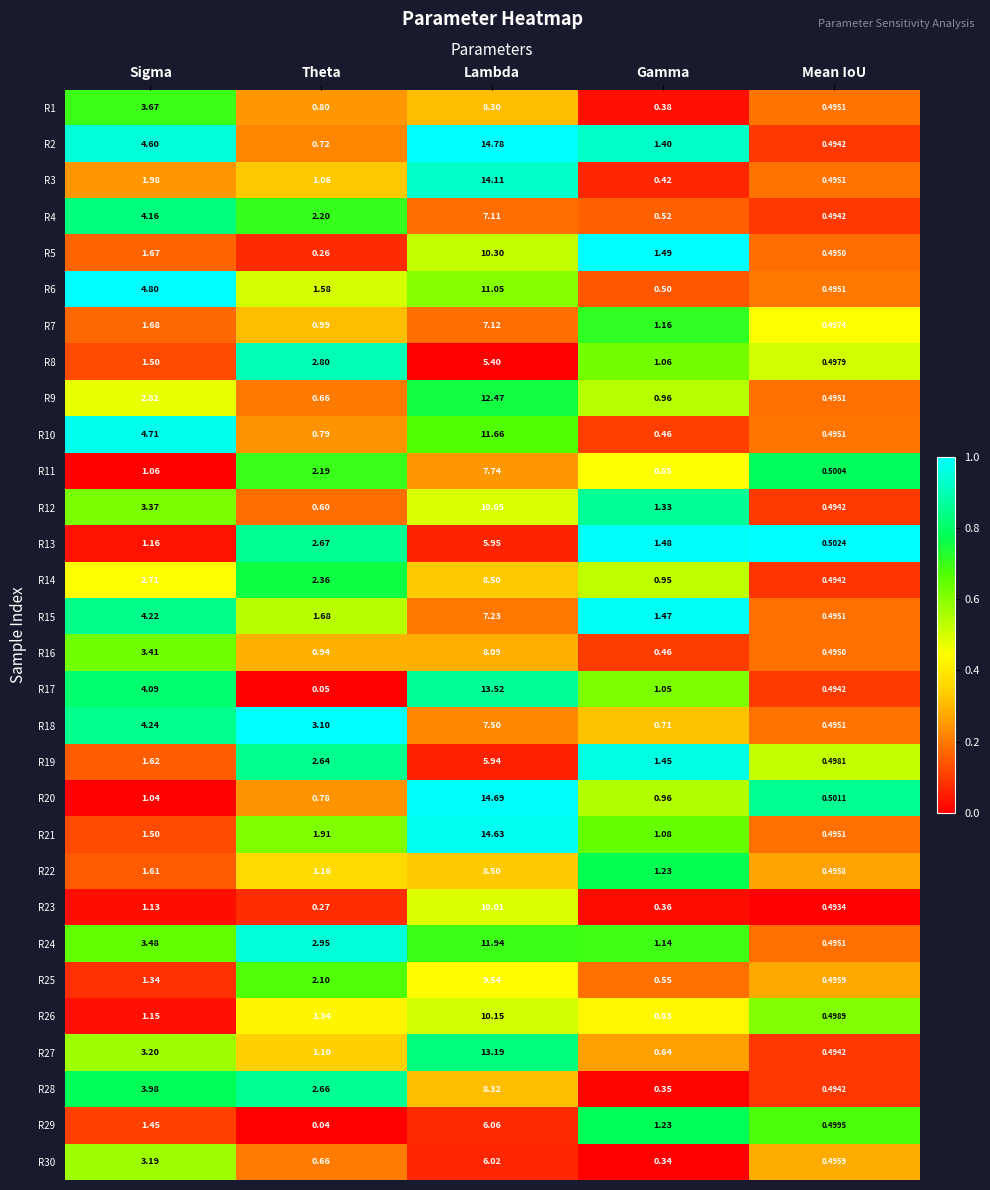

Which label corresponds to the largest value in the chart?

Lambda